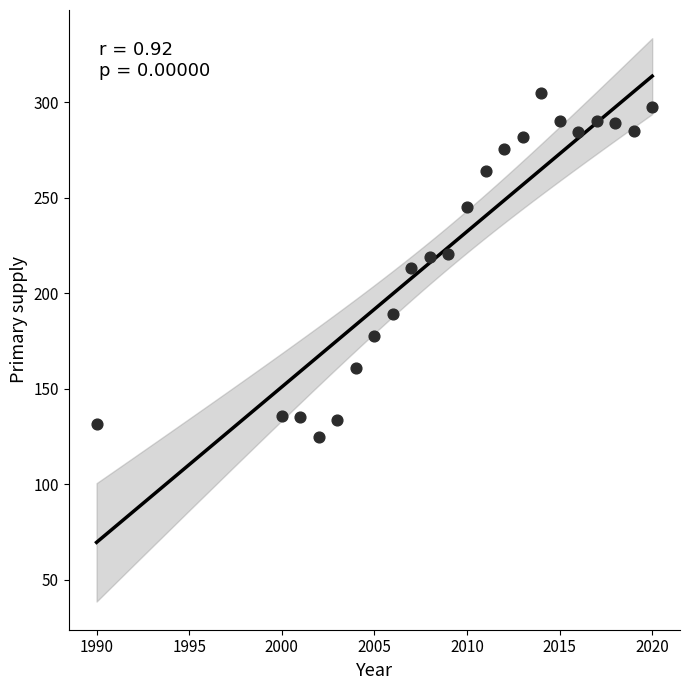

What is the range of X values (max minus min)?

30.0